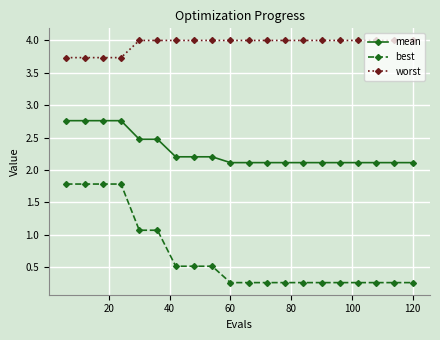

What is the difference between the maximum and minimum values in the best series?

1.5